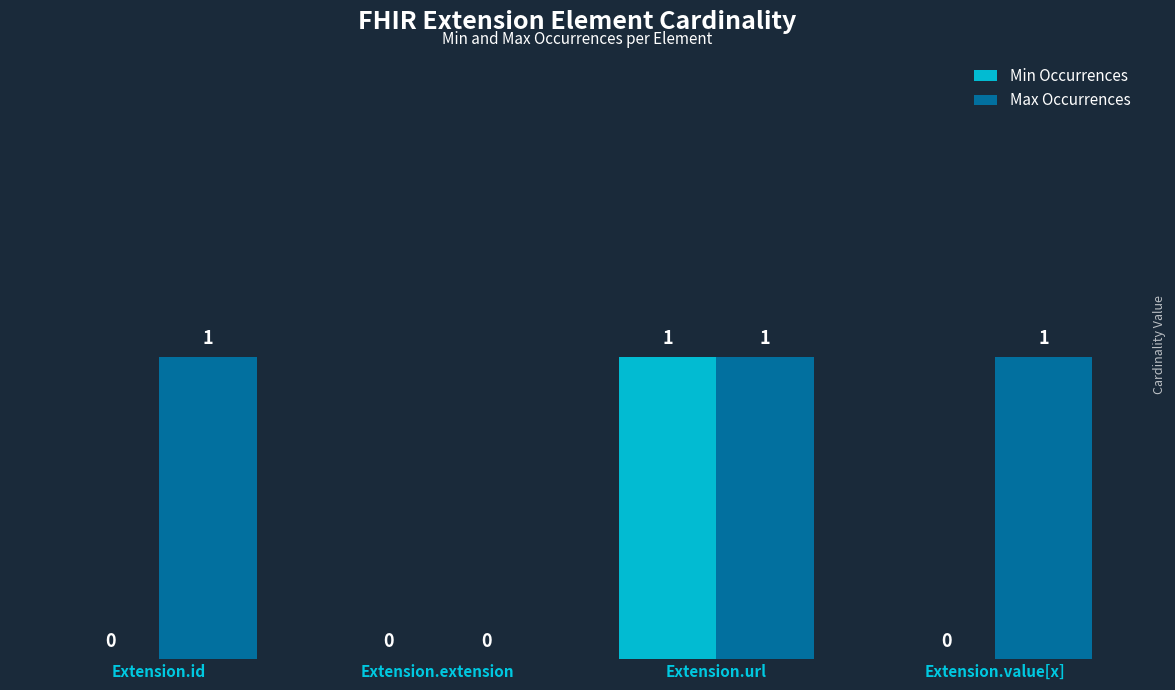

How many groups of bars are there?

4